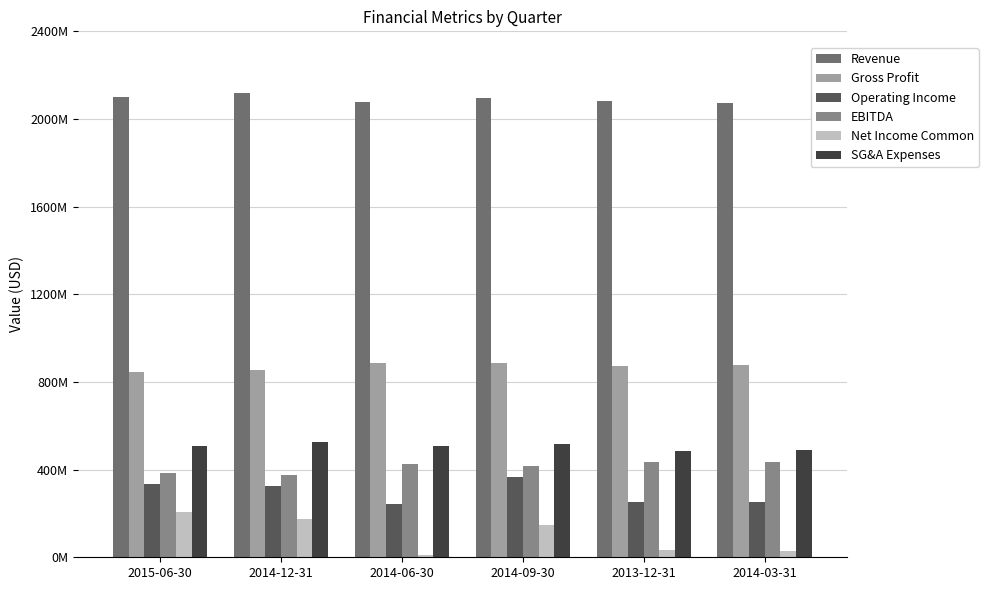

The Operating Income series shows 127989534 at 2014-09-30. True or false?

False